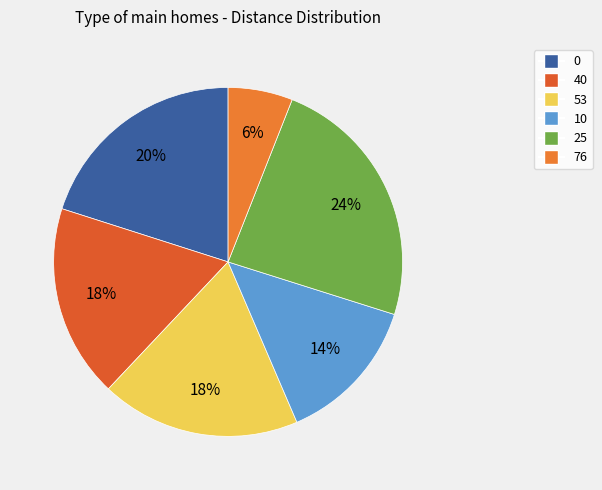

To the nearest percent, what is the combined percentage of 40 and 0?

38%